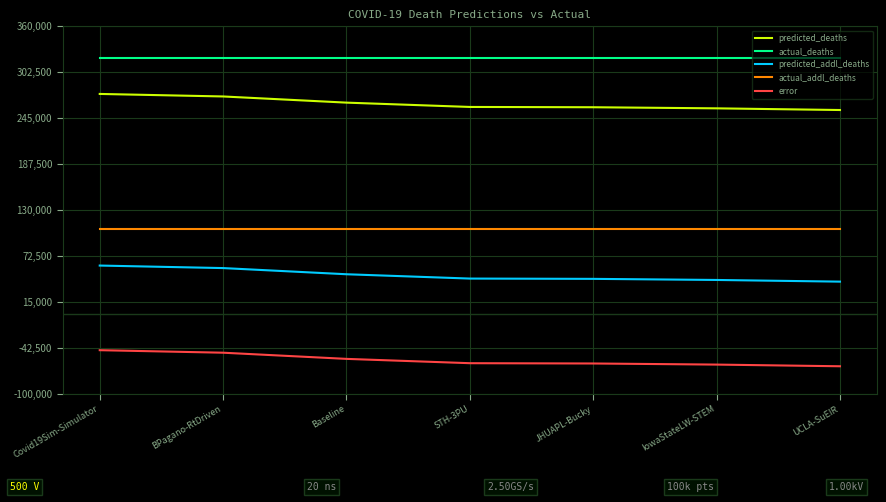

Rank the series at Covid19Sim-Simulator from lowest to highest value.

error, predicted_addl_deaths, actual_addl_deaths, predicted_deaths, actual_deaths